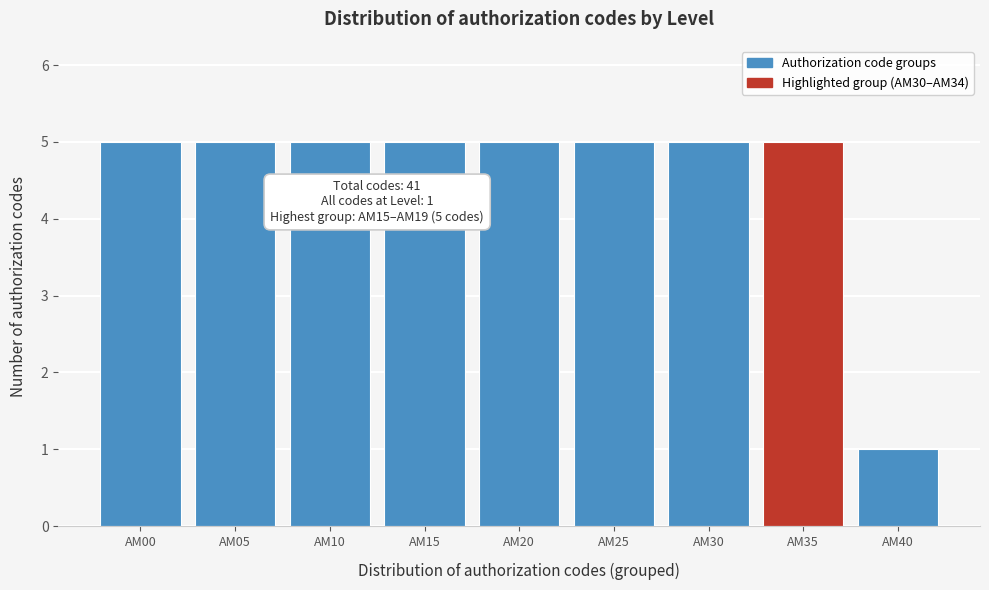

Reading left to right, transcribe all the data shown in this chart.

AM00=5	AM05=5	AM10=5	AM15=5	AM20=5	AM25=5	AM30=5	AM35=5	AM40=1